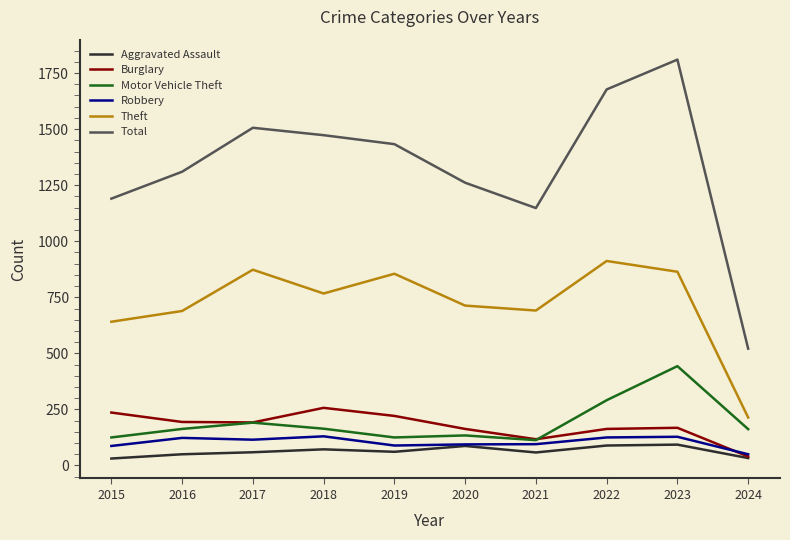

At which label does Total reach its minimum?

2024